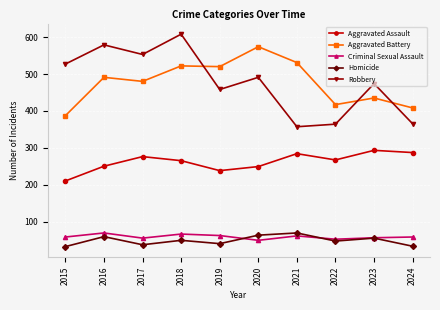

What is the sum of the Aggravated Assault values at 2016 and 2015?

460